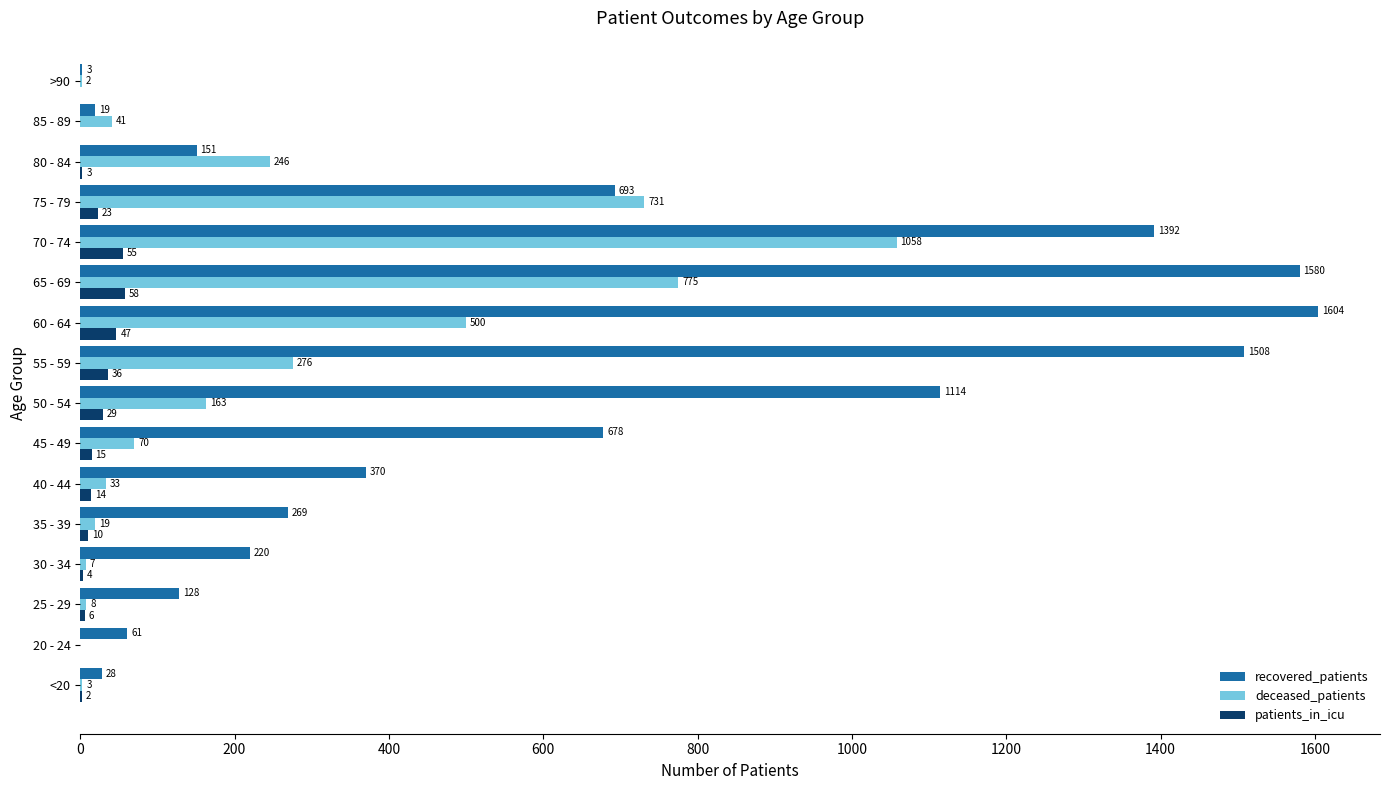

Which label corresponds to the largest value in the chart?

60 - 64